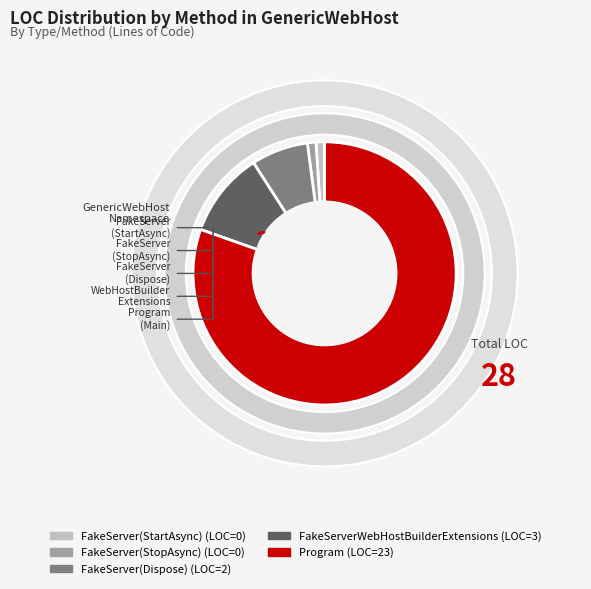

Rank the categories by value from highest to lowest.

Program, FakeServerWebHostBuilderExtensions, FakeServer(Dispose), FakeServer(StartAsync), FakeServer(StopAsync)